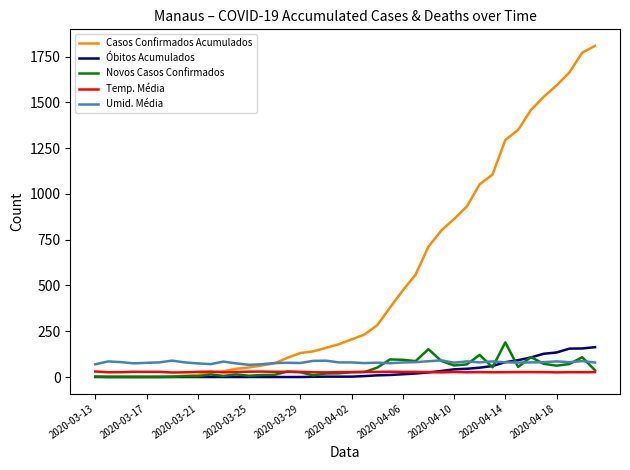

Which series has the largest total across all categories?

Casos Confirmados Acumulados